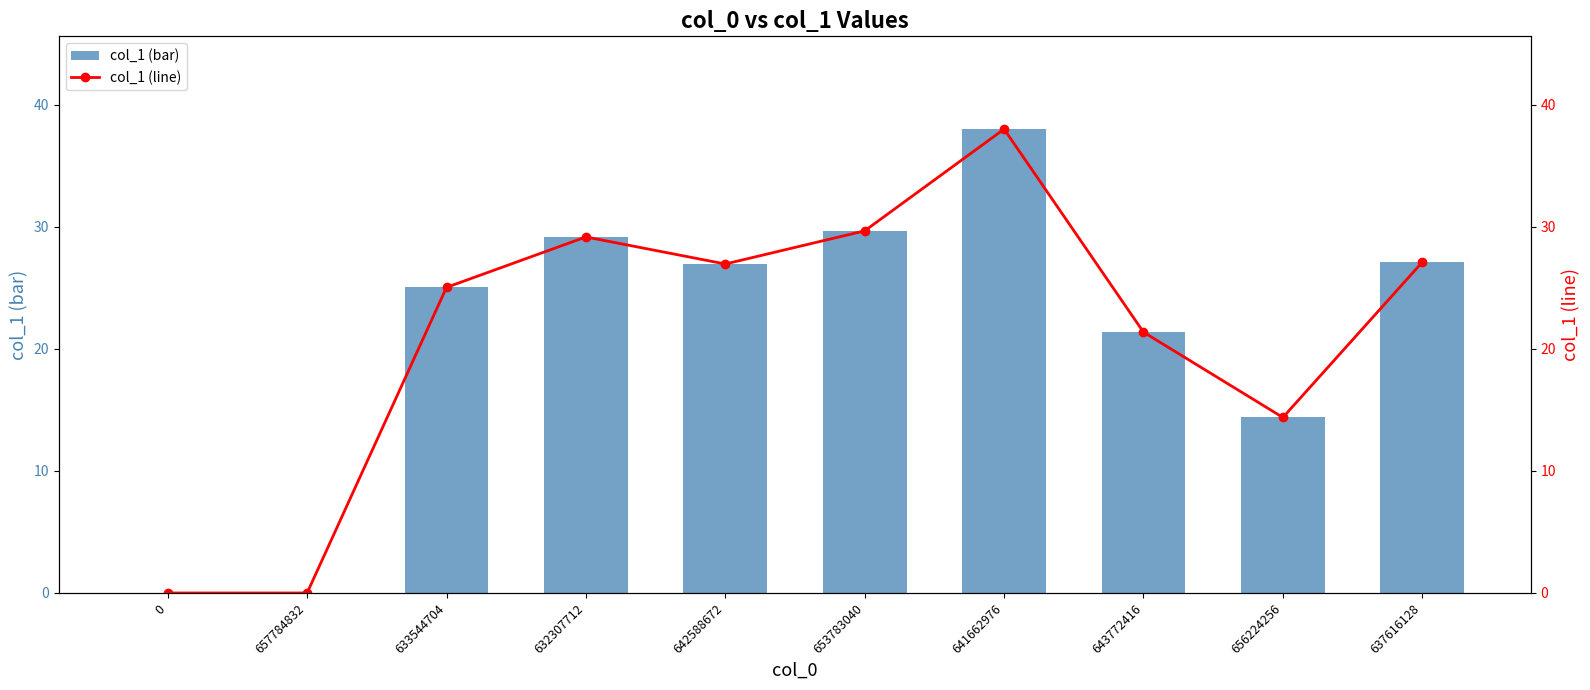

What is the average value of the col_1 (line) series?

21.2